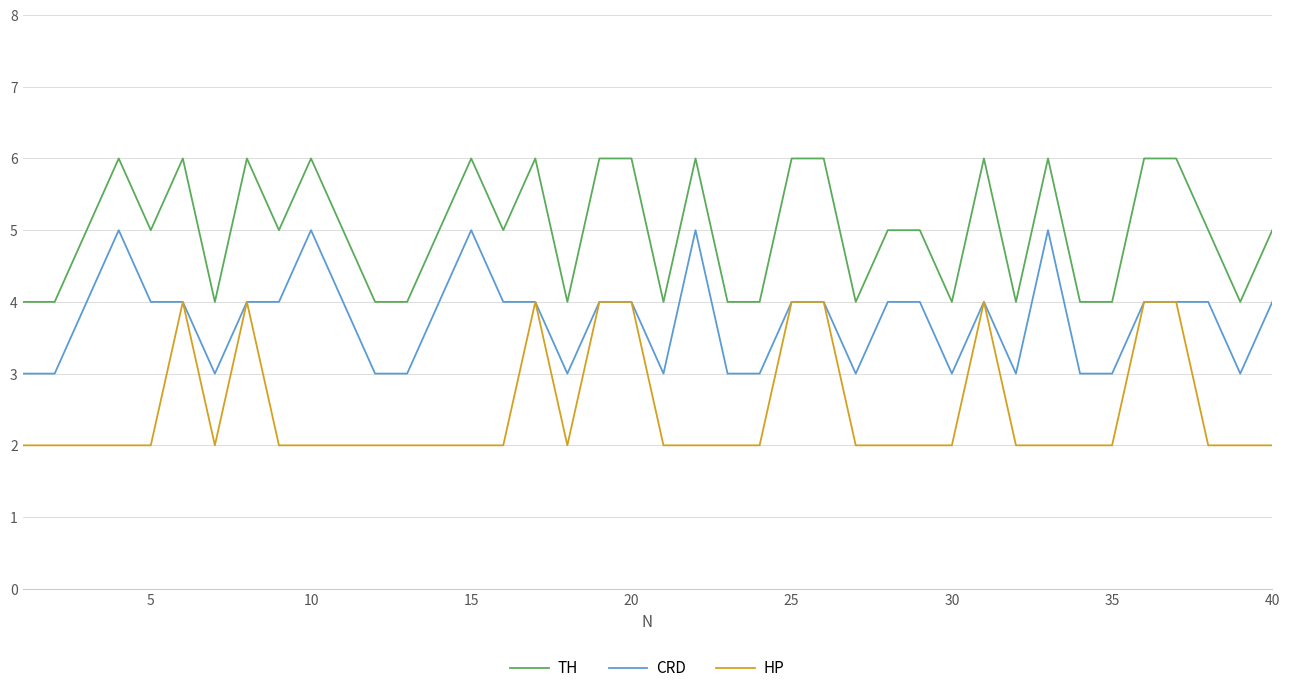

What is the lowest value of the TH series?

4